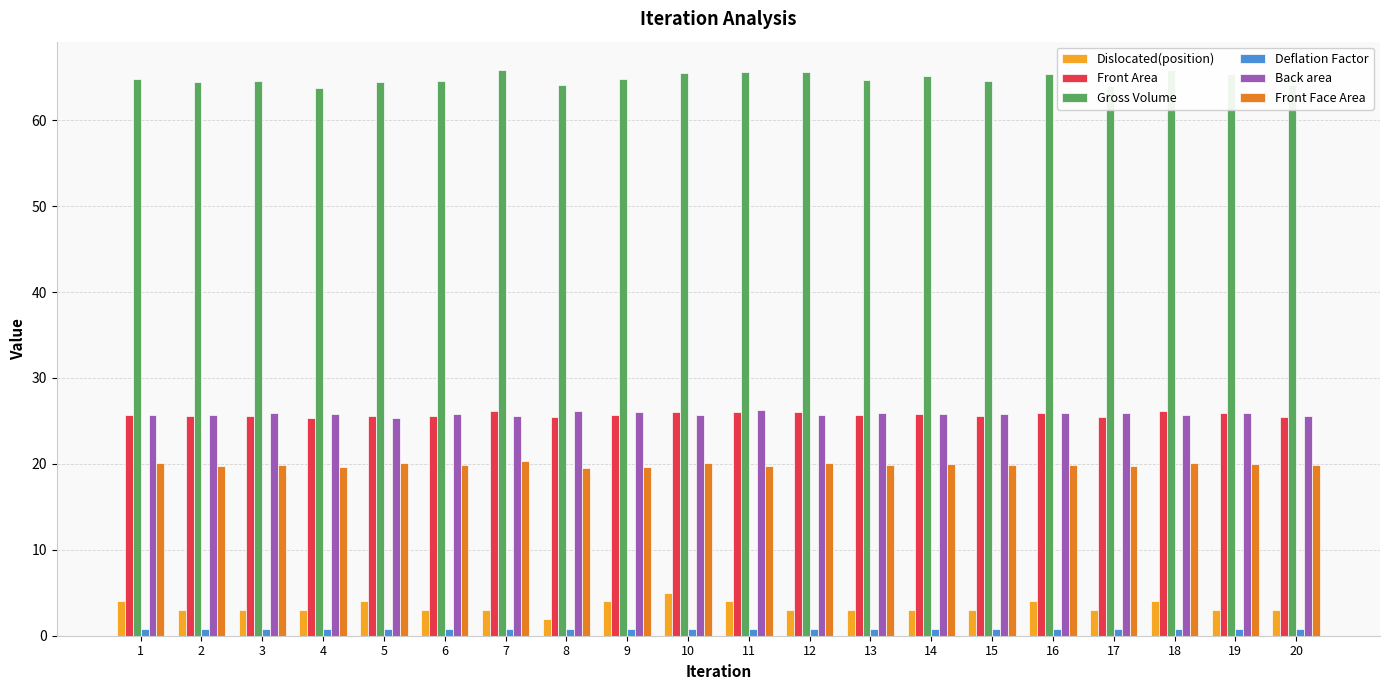

Between 10 and 19, which is larger?

10